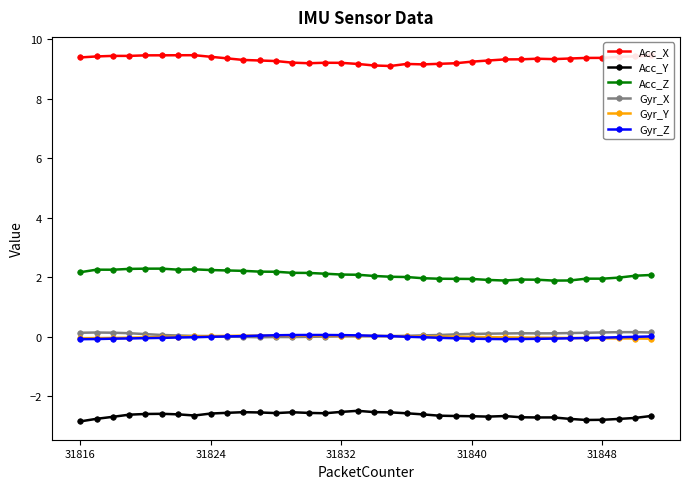

True or false: Acc_Z and Acc_Y intersect in this chart.

False